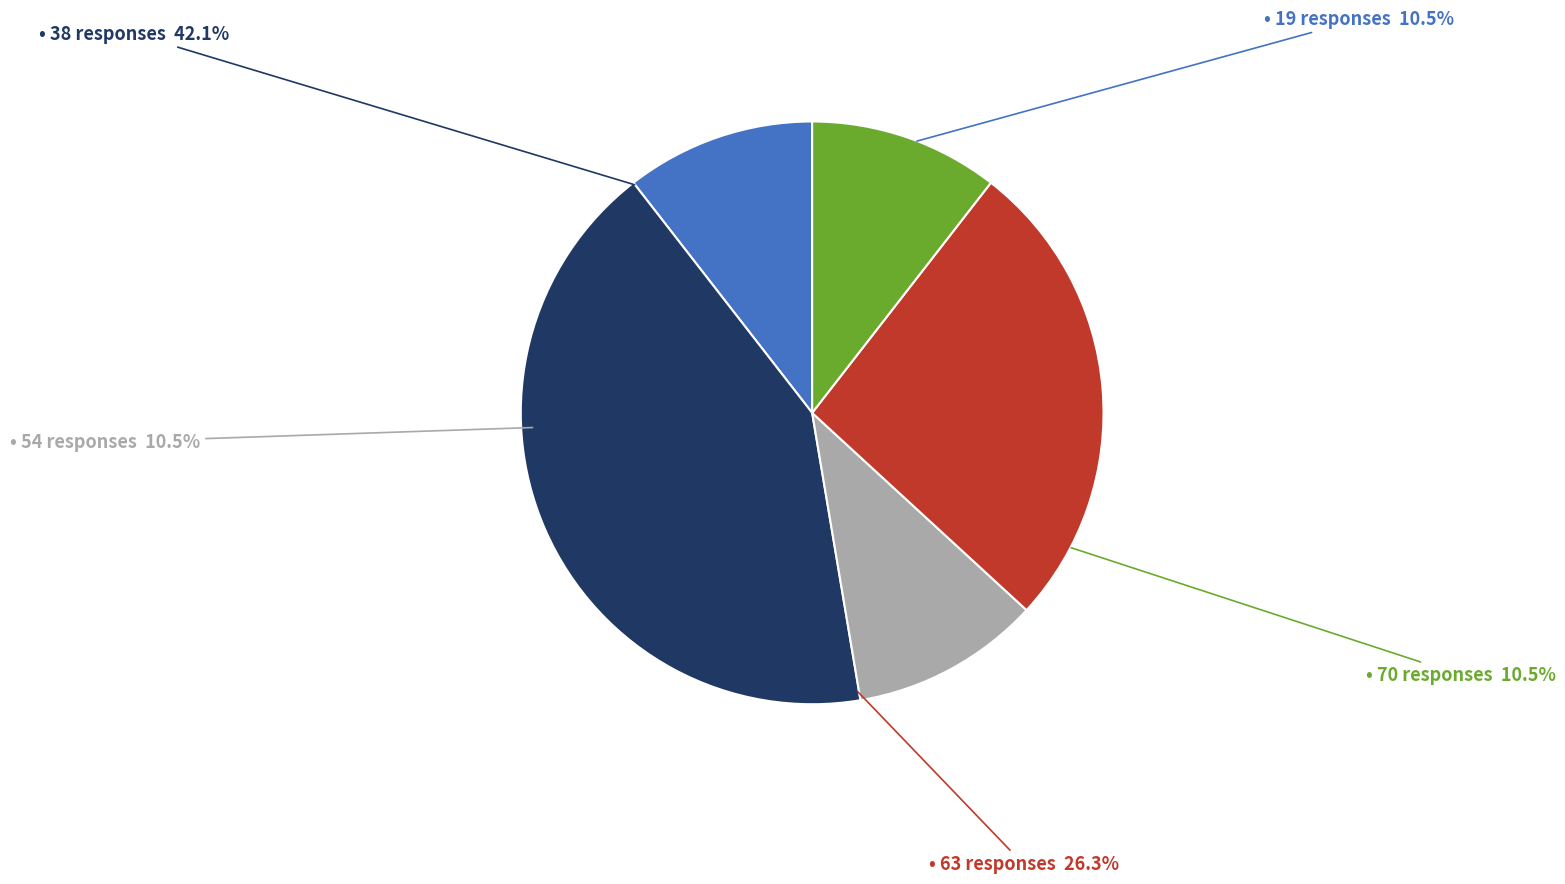

To the nearest percent, what is the average slice percentage?

20%